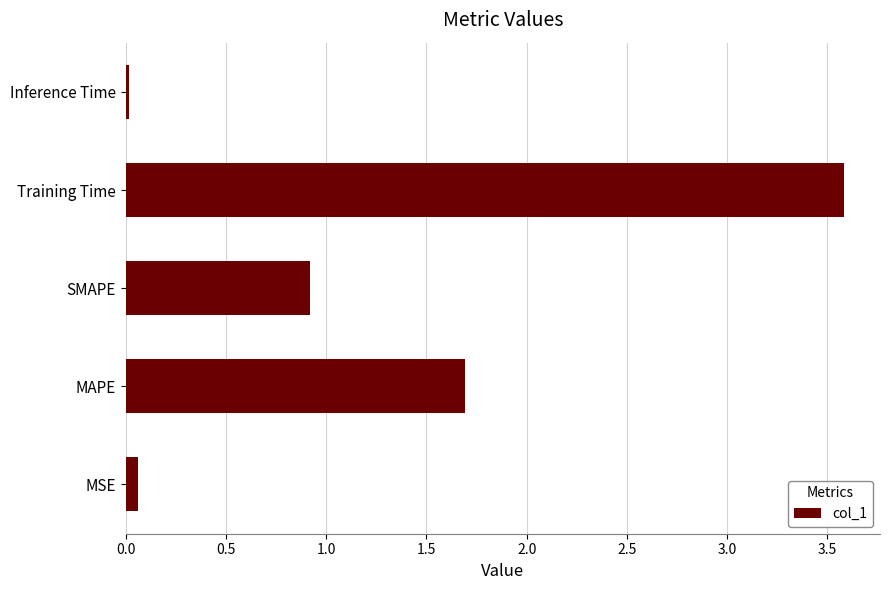

What is the maximum value shown in the chart?

3.6